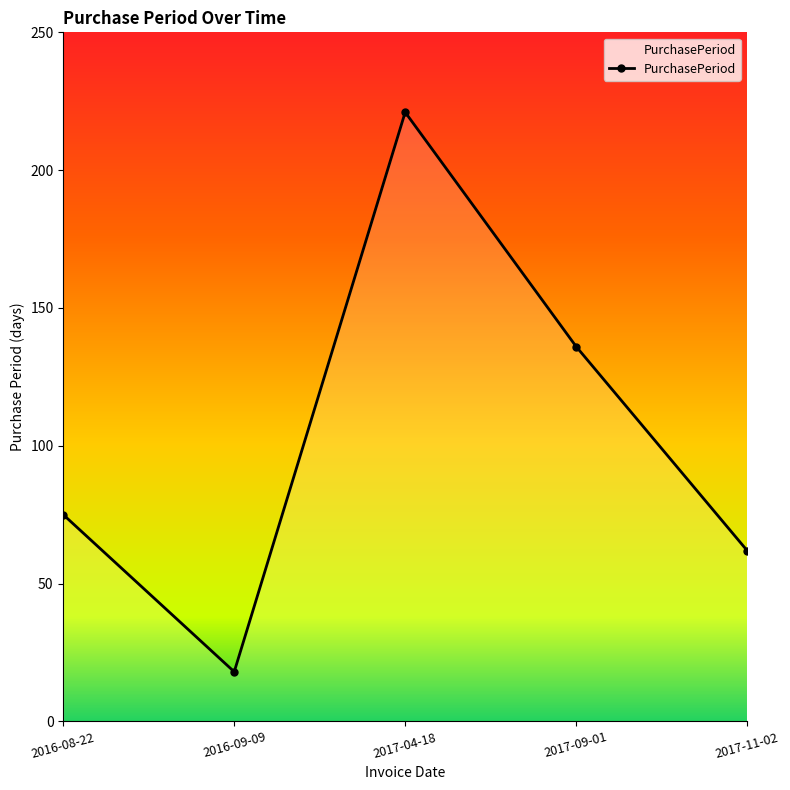

What is the value of the 3rd point from the left?

221